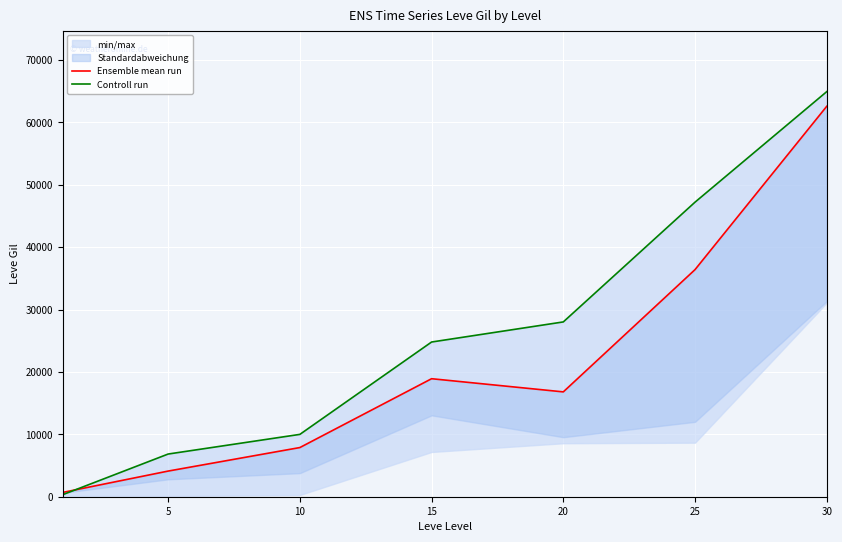

What is the minimum value for Ensemble mean run?

690